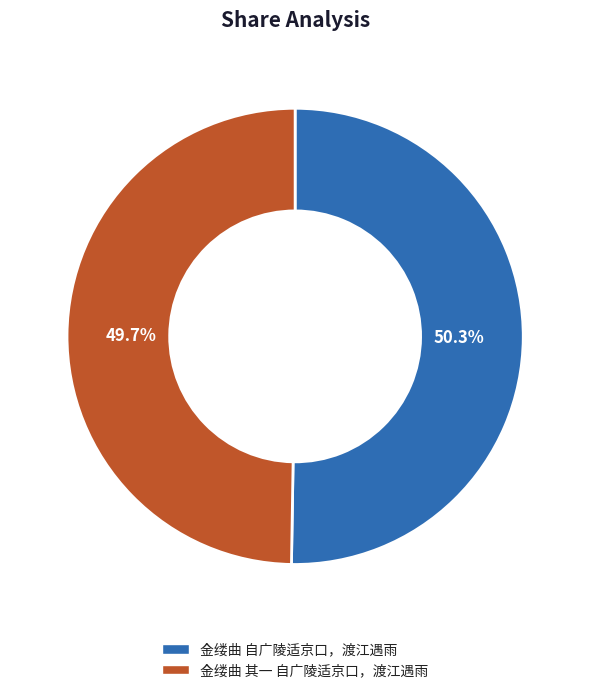

What is the majority slice?

金缕曲 自广陵适京口，渡江遇雨